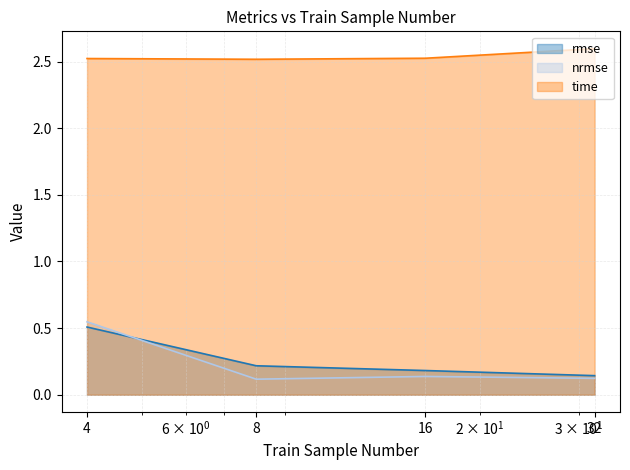

True or false: time has a value of 2.5 at 8.

True